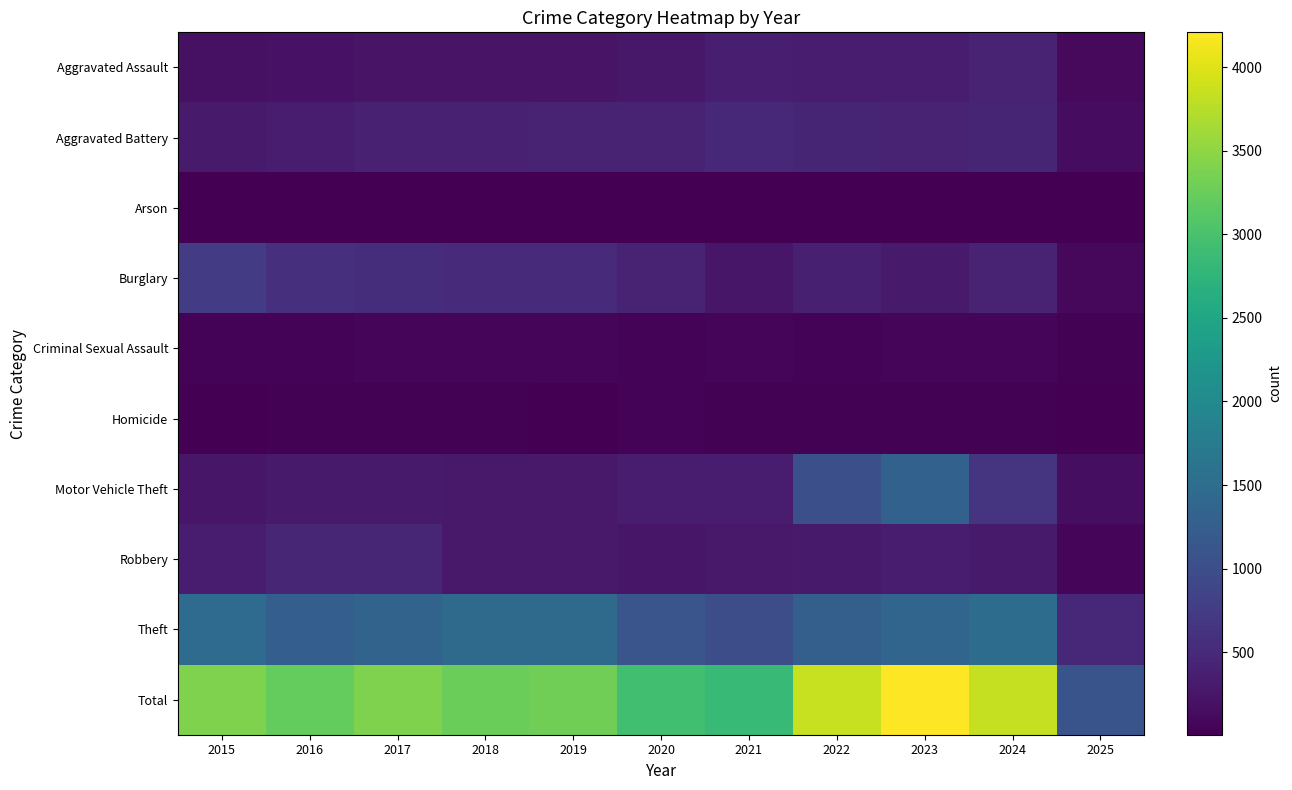

At how many categories does at least one series exceed 1419?

10